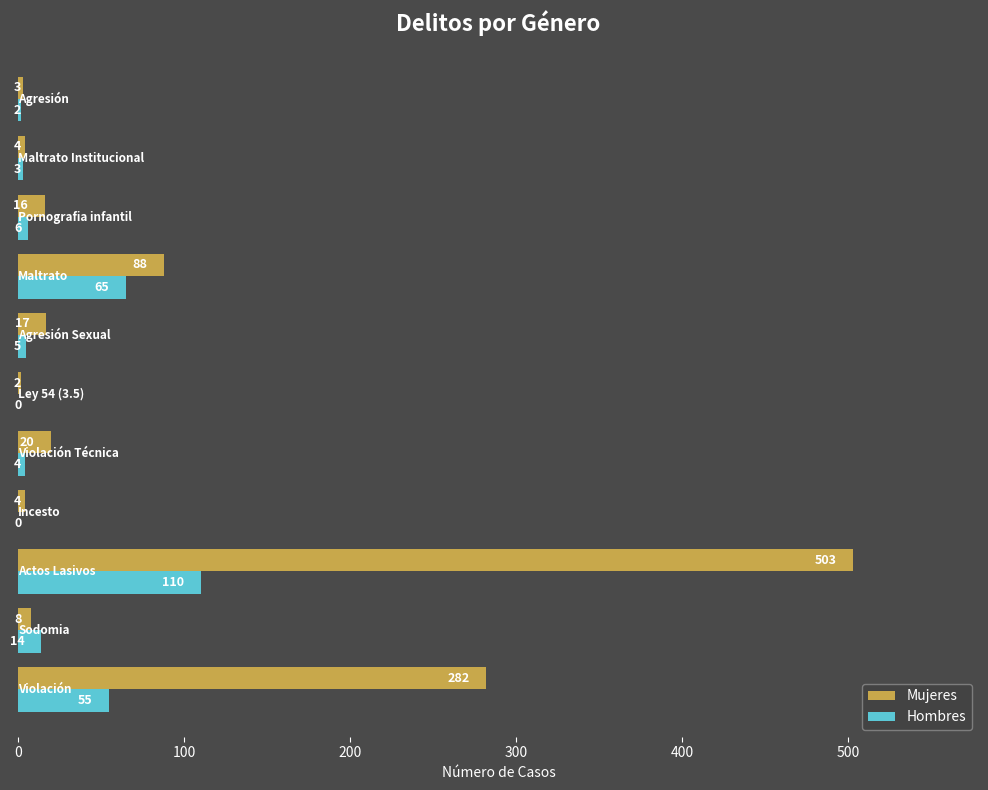

What is the greatest value displayed?

503